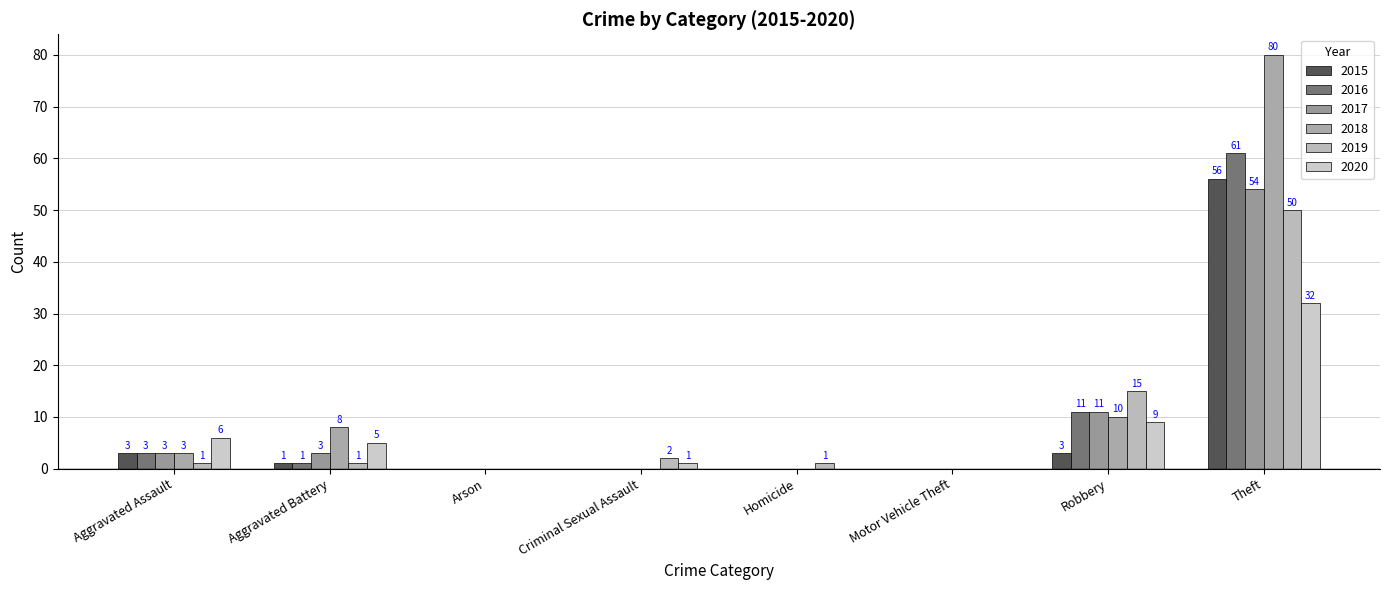

What is the sum of the 2015 values at Aggravated Assault and Homicide?

3